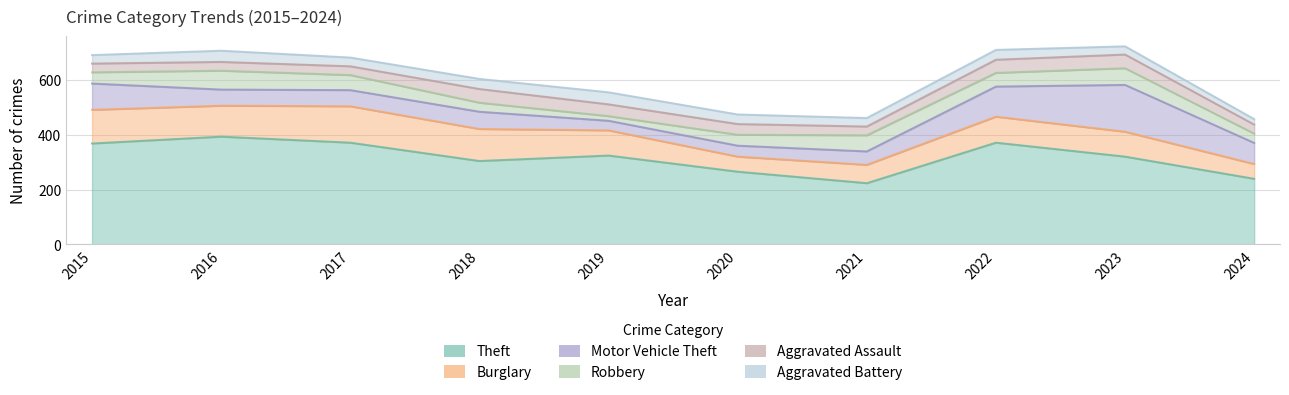

Reading left to right, what are all the values shown in this chart?

Theft: 369	394	372	305	325	266	224	372	321	240
Burglary: 123	113	133	117	92	55	67	95	91	54
Motor Vehicle Theft: 96	59	59	63	35	40	49	110	171	77
Robbery: 41	69	55	33	17	40	59	50	61	34
Aggravated Assault: 32	32	32	50	43	39	32	48	50	33
Aggravated Battery: 31	41	32	37	44	35	31	36	30	20